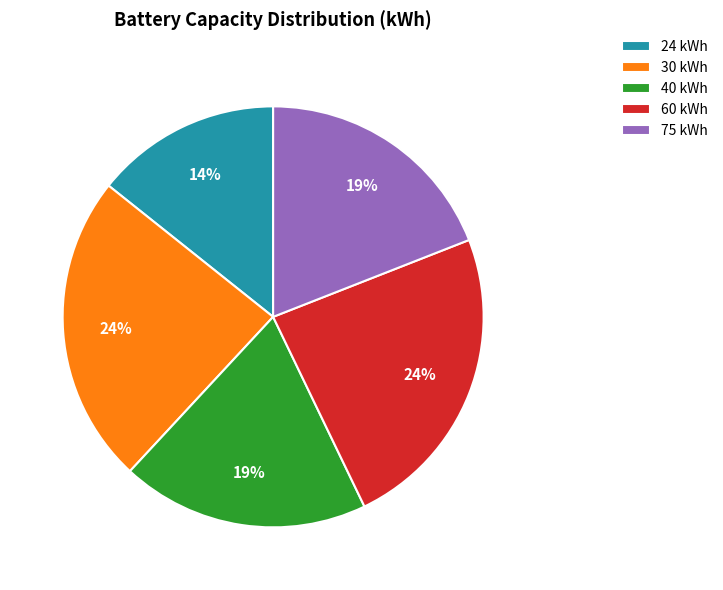

Is it true that 30 kWh is 31% of the pie?

False